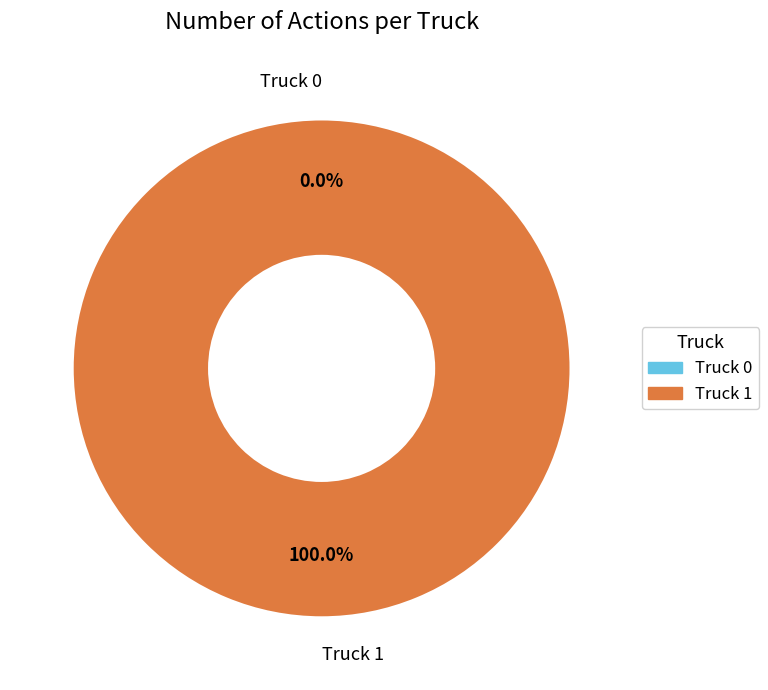

The Truck 1 slice represents 89% of the pie. True or false?

False